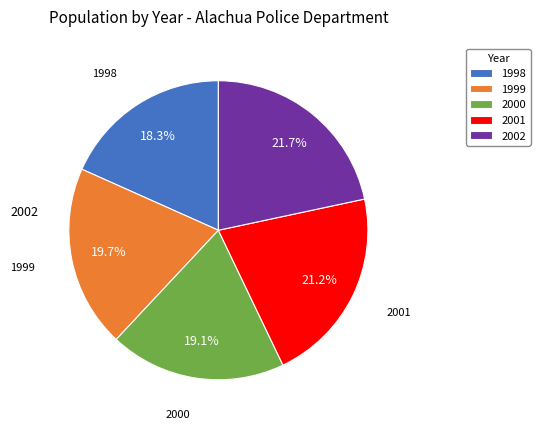

Is there a majority slice in this chart?

No